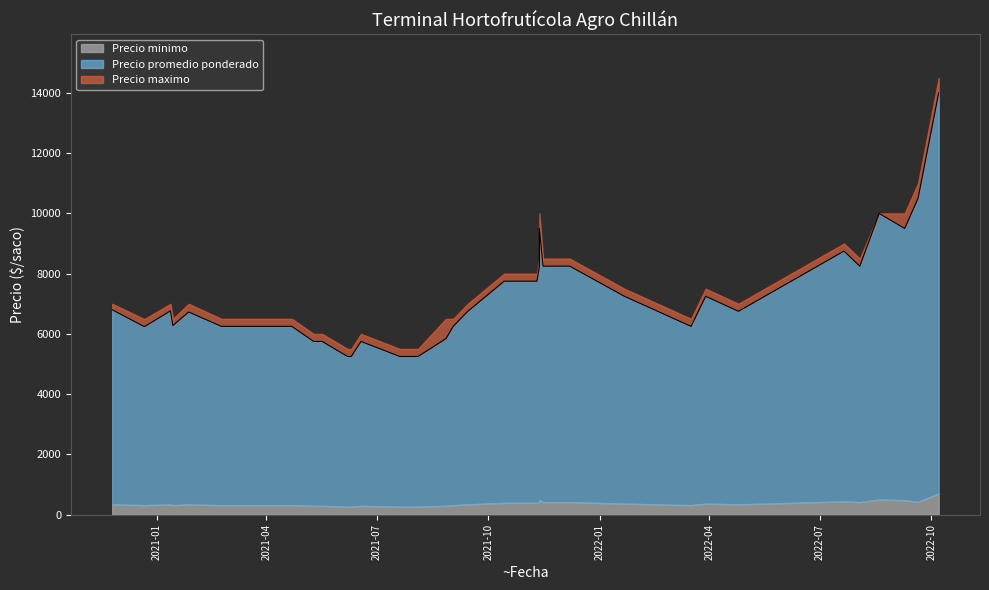

Is it true that Precio maximo equals 8500 at 38?

True